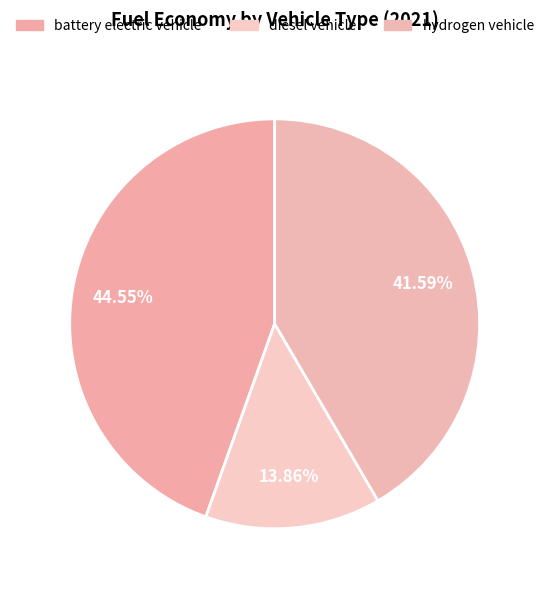

True or false: battery electric vehicle accounts for 38% of the total.

False